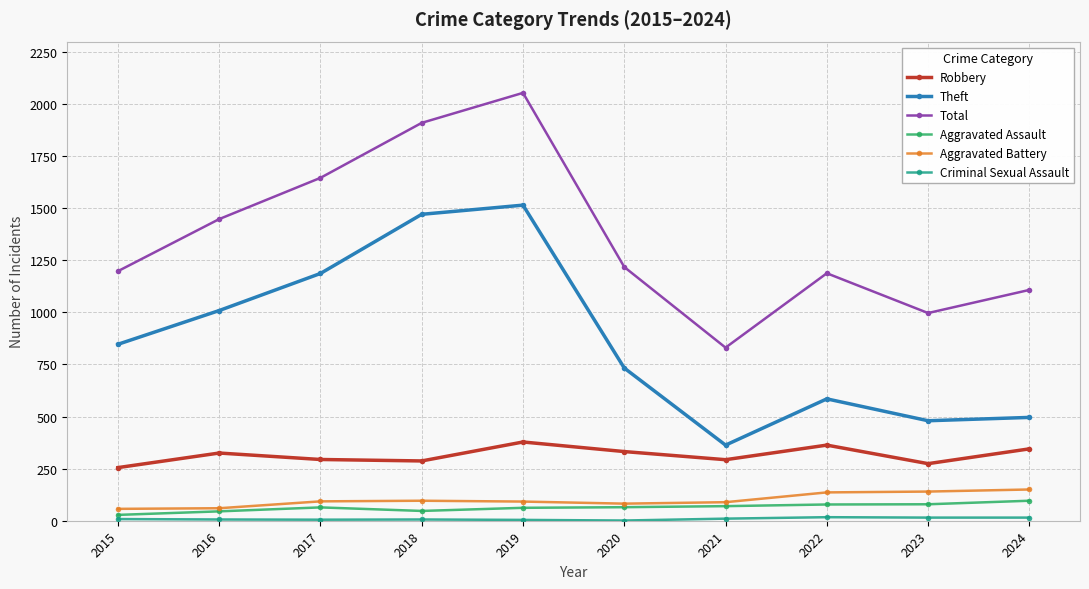

Is the value of Theft at 2024 greater than the value of Total at 2015?

No